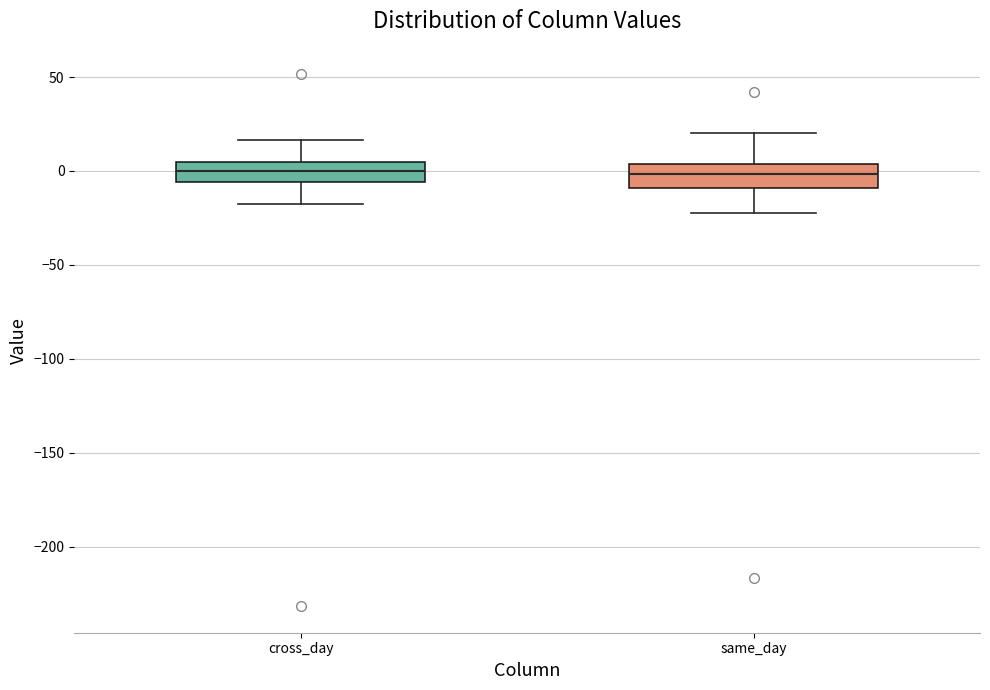

Reading left to right, read every box against the y-axis: the position of its median line, the range the box covers, and the ends of its whiskers. The values are not printed on the chart, so give them approximately, as read against the axis.

cross_day: median 0, box -5 to 5, whiskers -15 to 15
same_day: median 0, box -10 to 5, whiskers -20 to 20